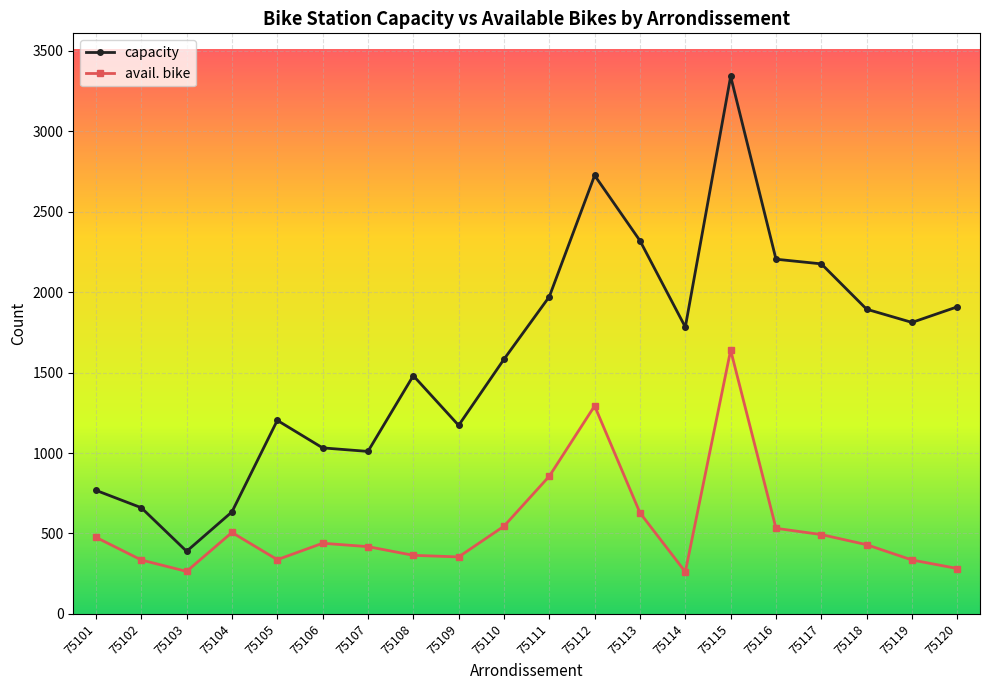

How many distinct data groups are displayed?

2